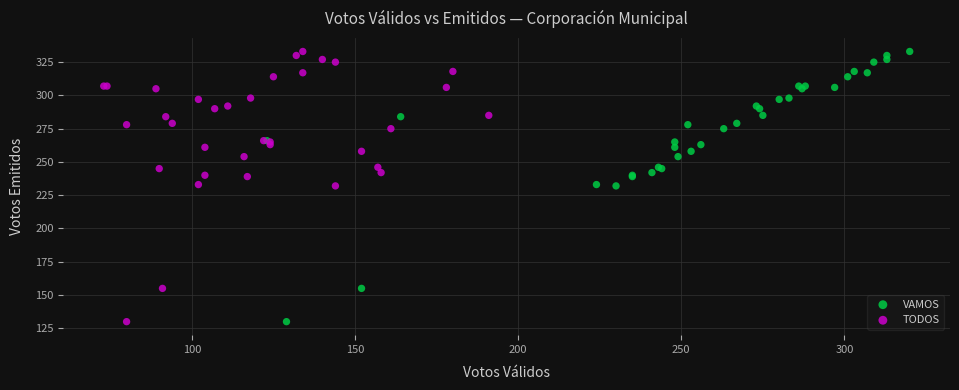

What are all the series names shown in the legend?

VAMOS, TODOS